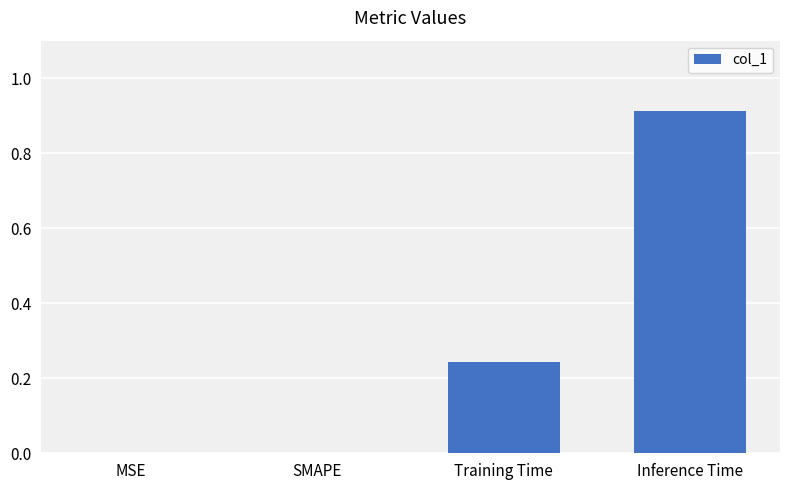

What is the sum of all values?

1.2